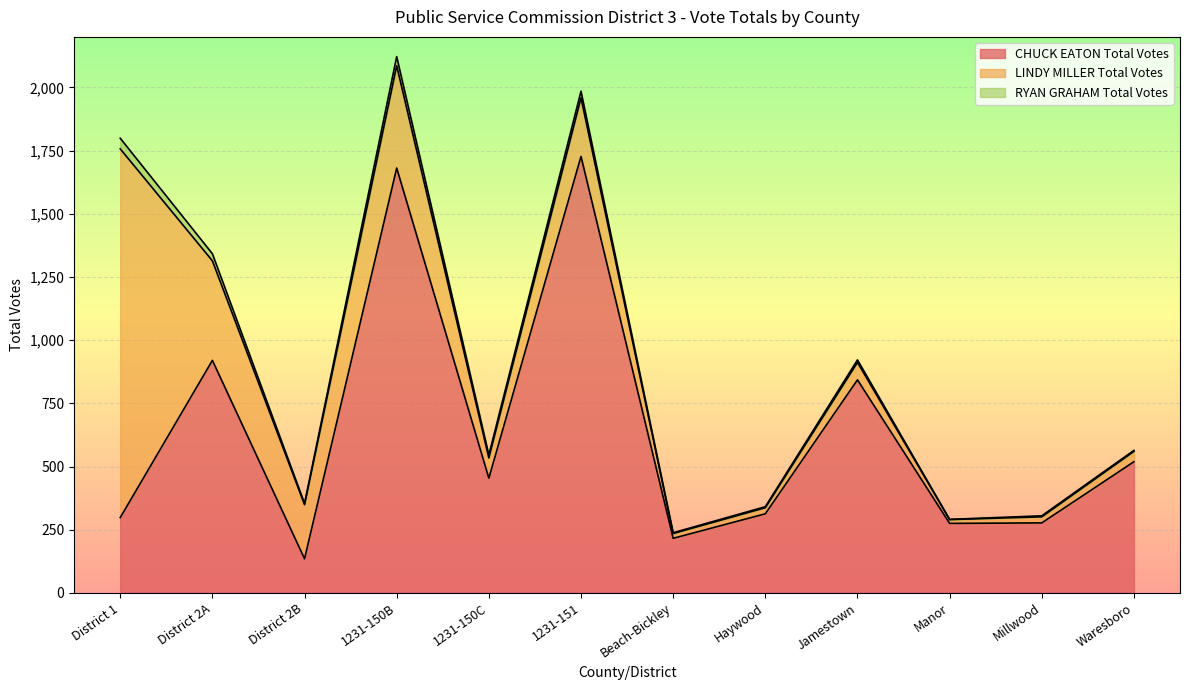

Rank the series by their average value, from lowest to highest.

RYAN GRAHAM Total Votes, LINDY MILLER Total Votes, CHUCK EATON Total Votes